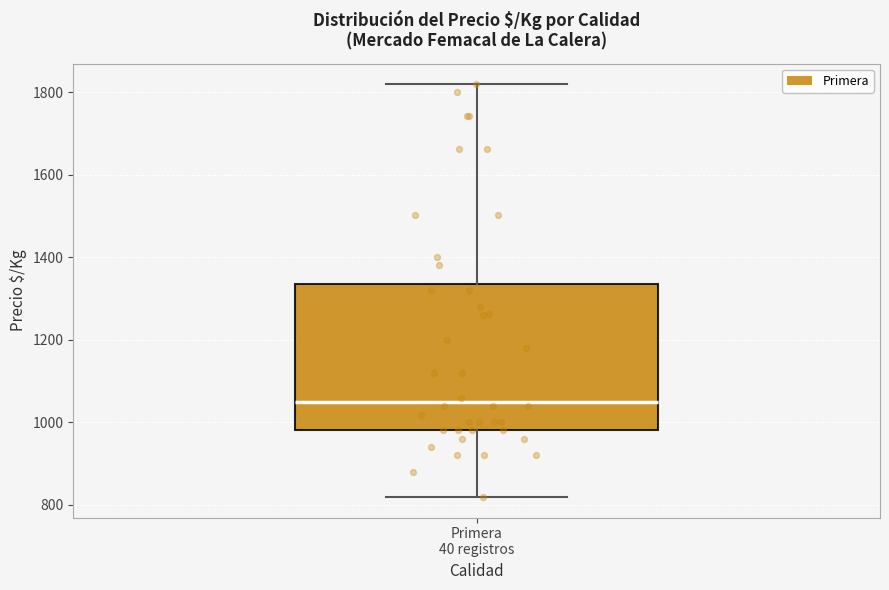

Read this box plot against the y-axis: the position of the median line, the range covered by the box, and the ends of both whiskers. The values are not printed on the chart, so give them approximately, as read against the axis.

median 1040, box 980 to 1340, whiskers 820 to 1820